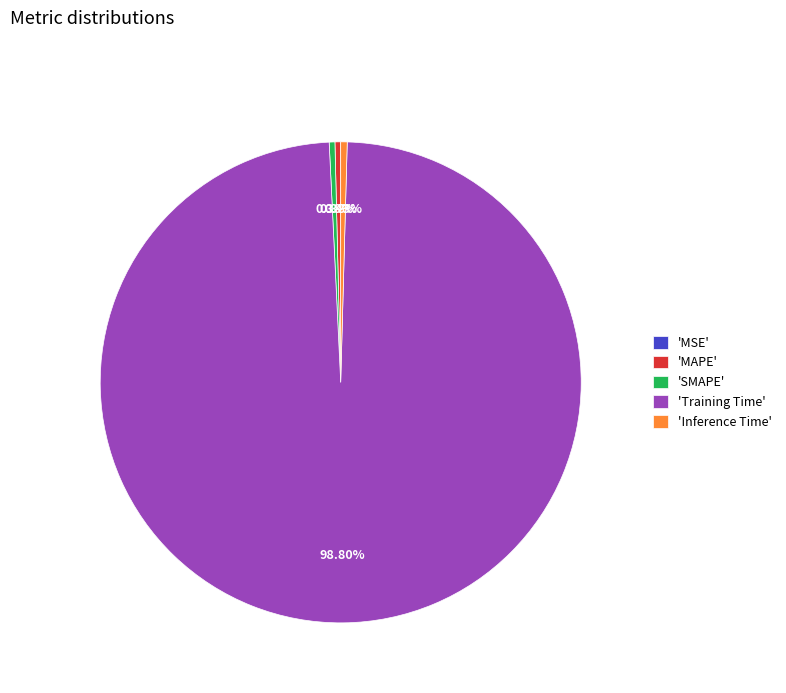

What is the majority slice?

'Training Time'